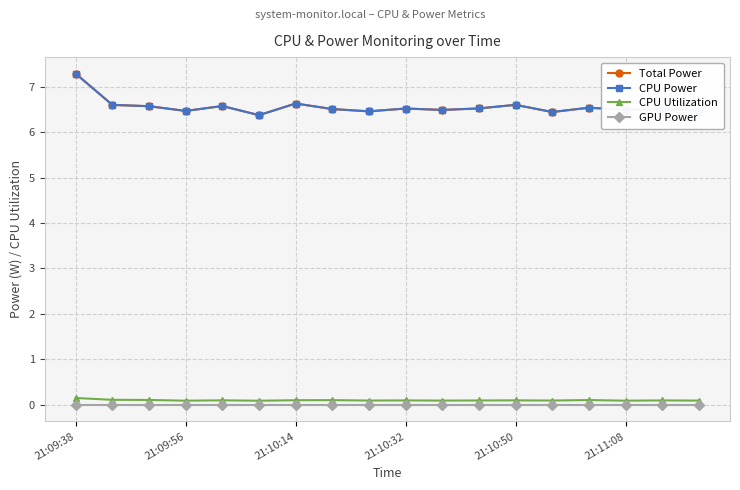

What are all the series names shown in the legend?

Total Power, CPU Power, CPU Utilization, GPU Power